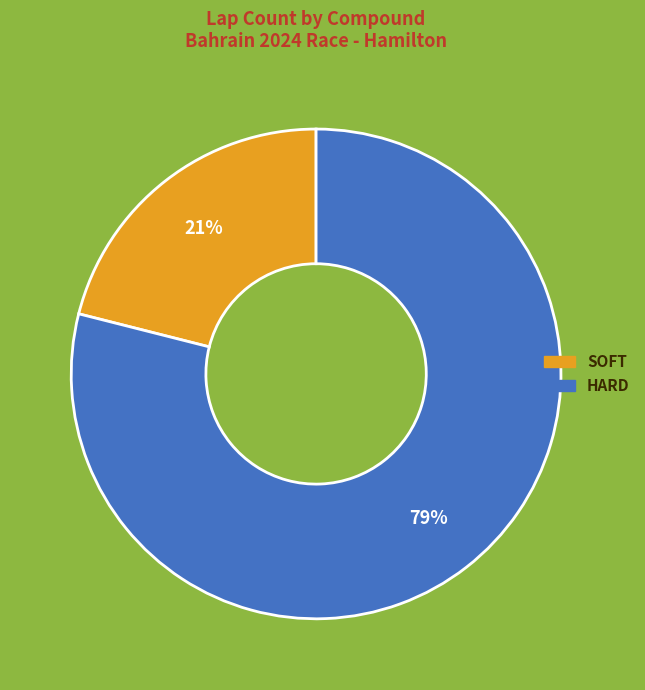

Does any single category account for the majority?

Yes